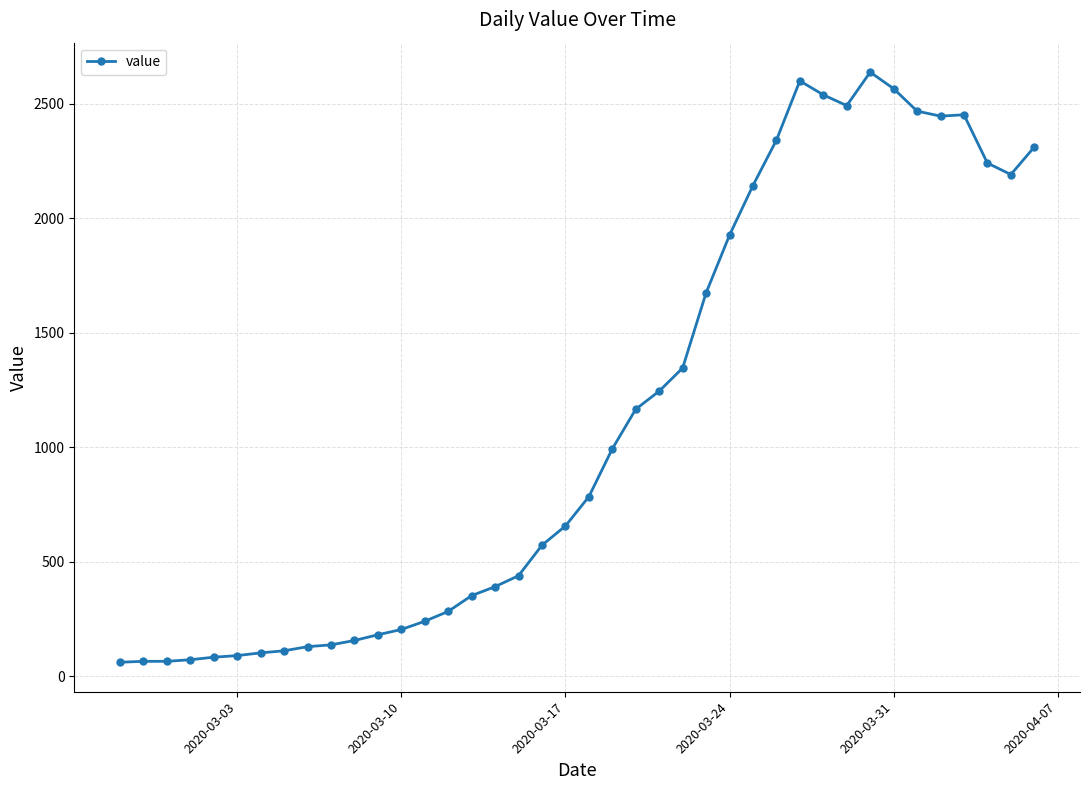

True or false: the data has more than 0 interior local peaks.

True